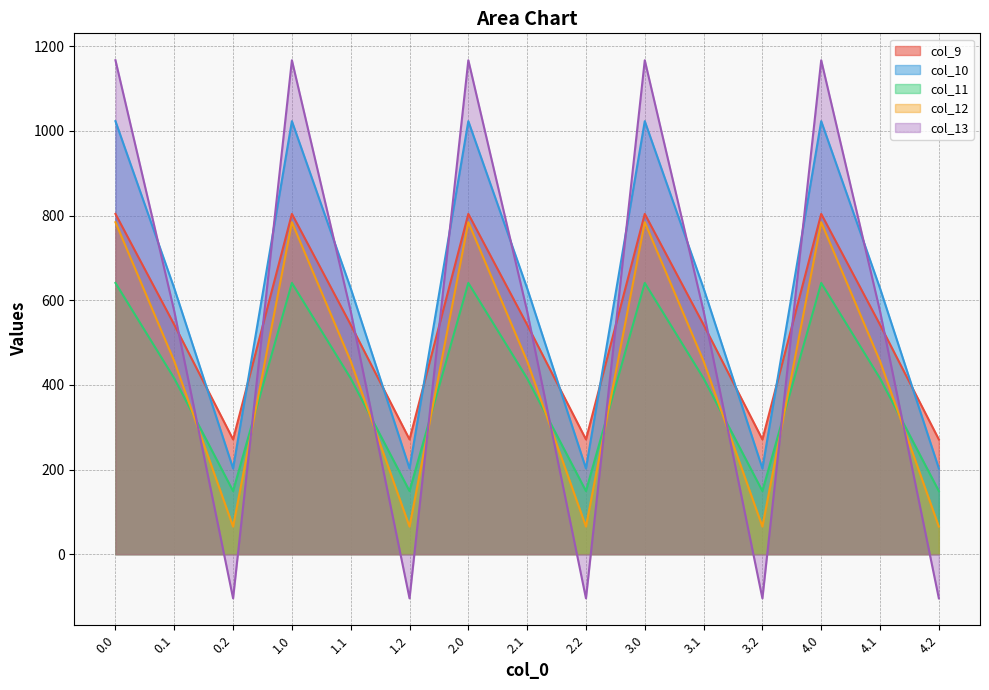

After their last crossing, which series has the higher values: col_12 or col_13?

col_12